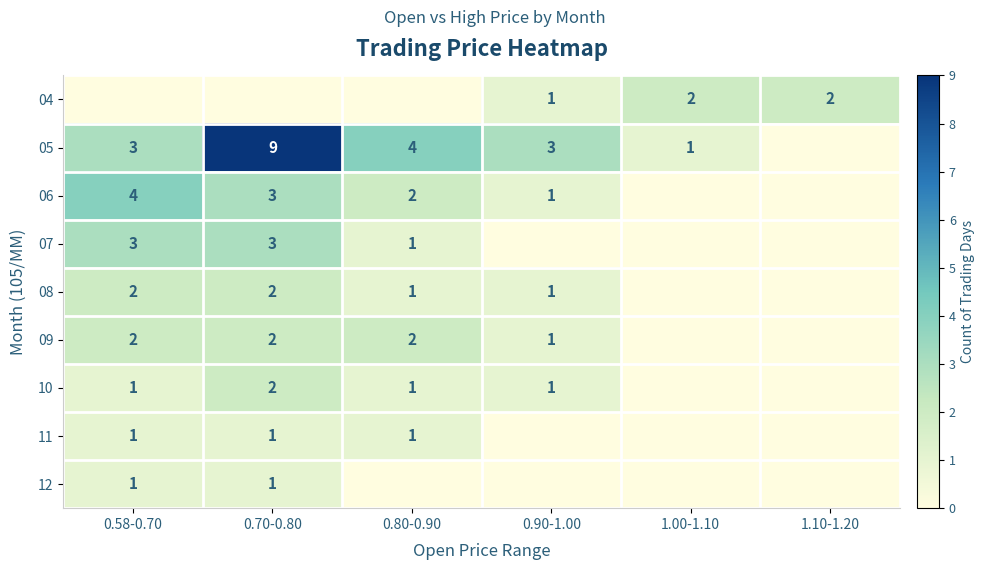

Is it true that 05 equals 3 at 0.90-1.00?

True